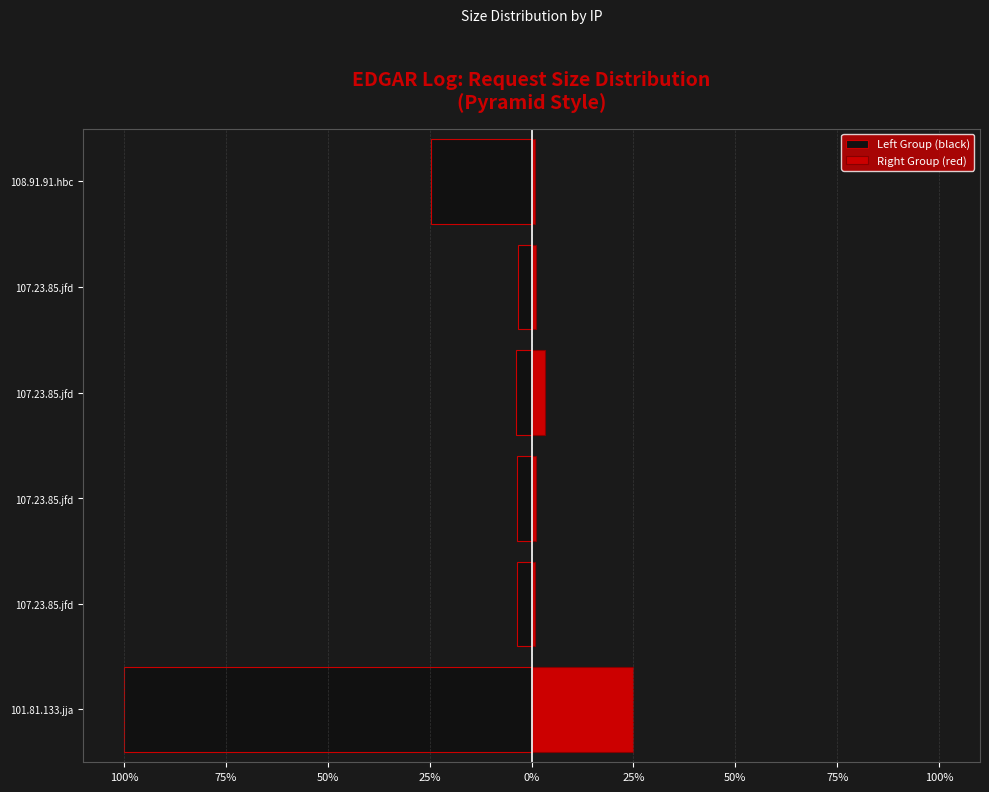

How many categories are shown in the chart?

6